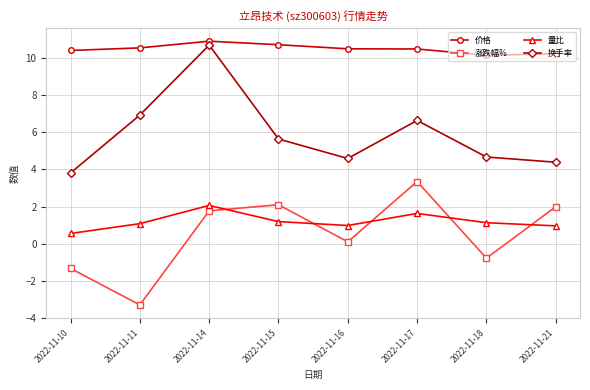

Which series changed the most between 2022-11-14 and 2022-11-18?

换手率